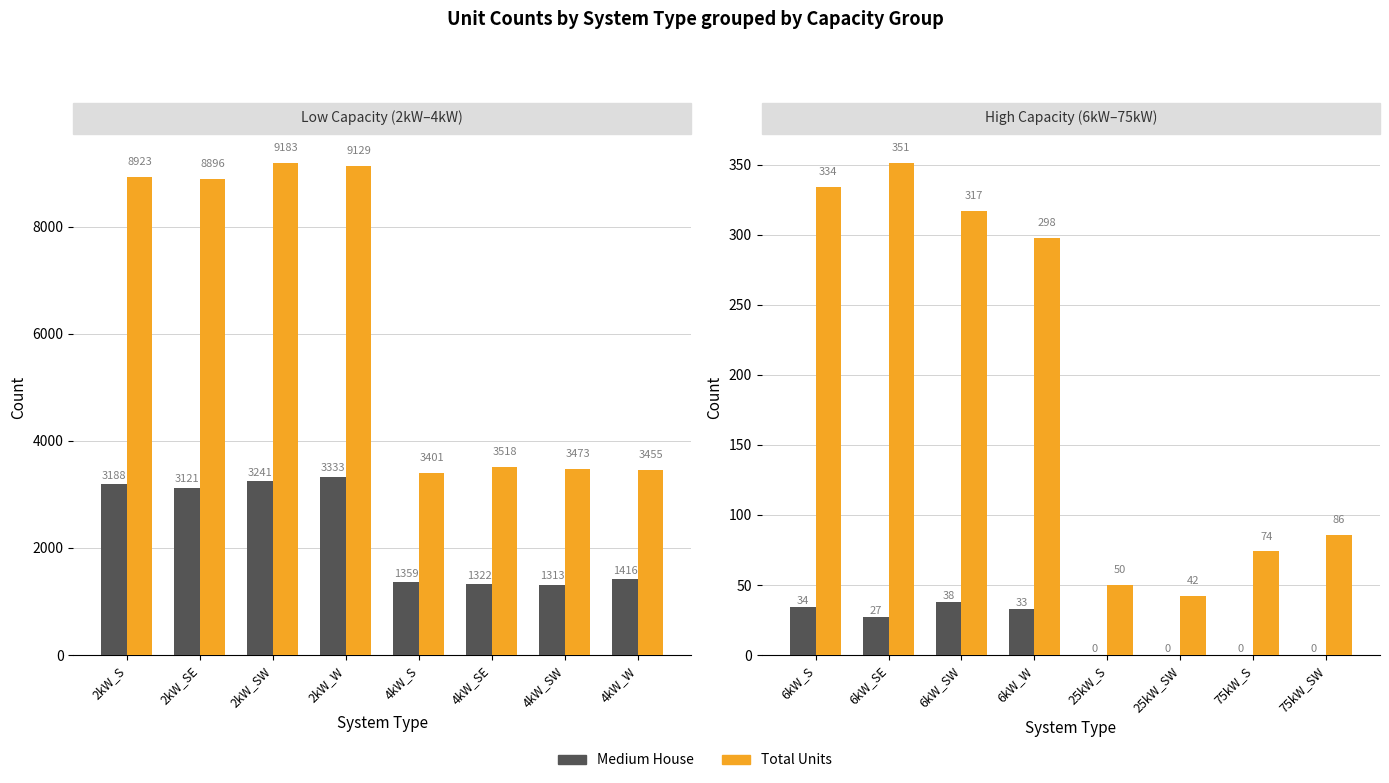

At 25kW_S, list the series in order from largest to smallest.

Total Units, Medium House